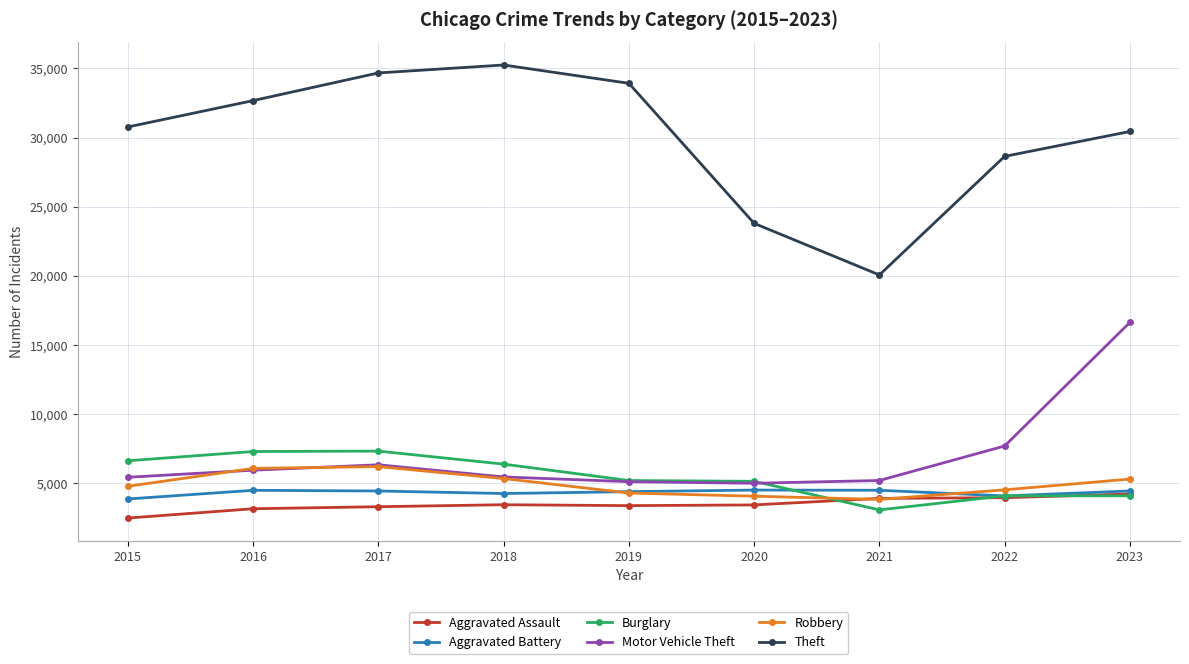

What is the total value across all series at 2023?

65096